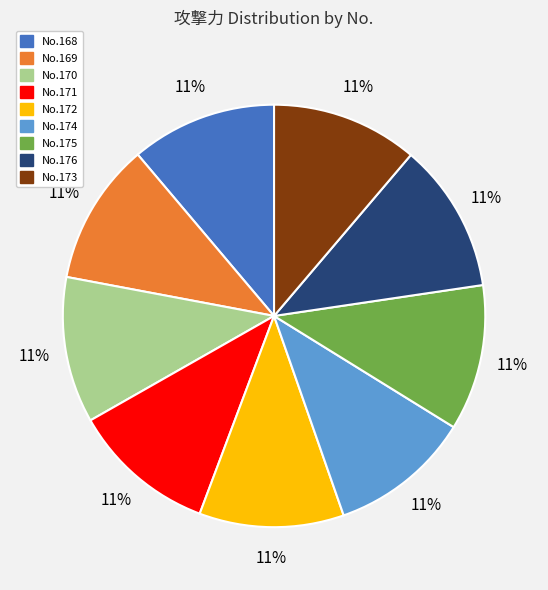

Is there a majority slice in this chart?

No